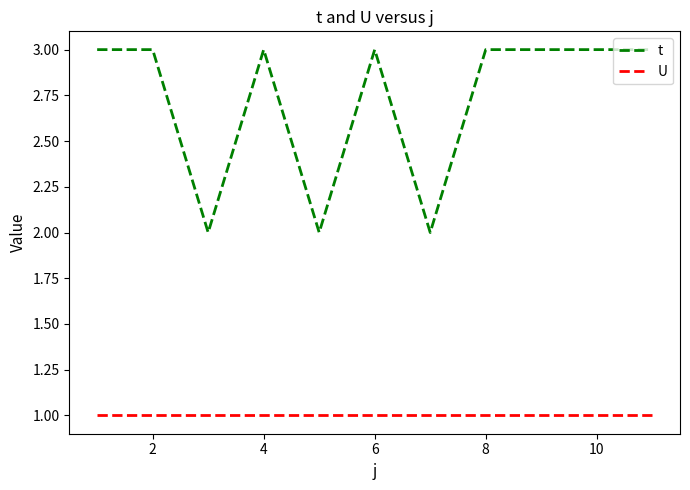

List the series in order of their overall mean, highest first.

t, U